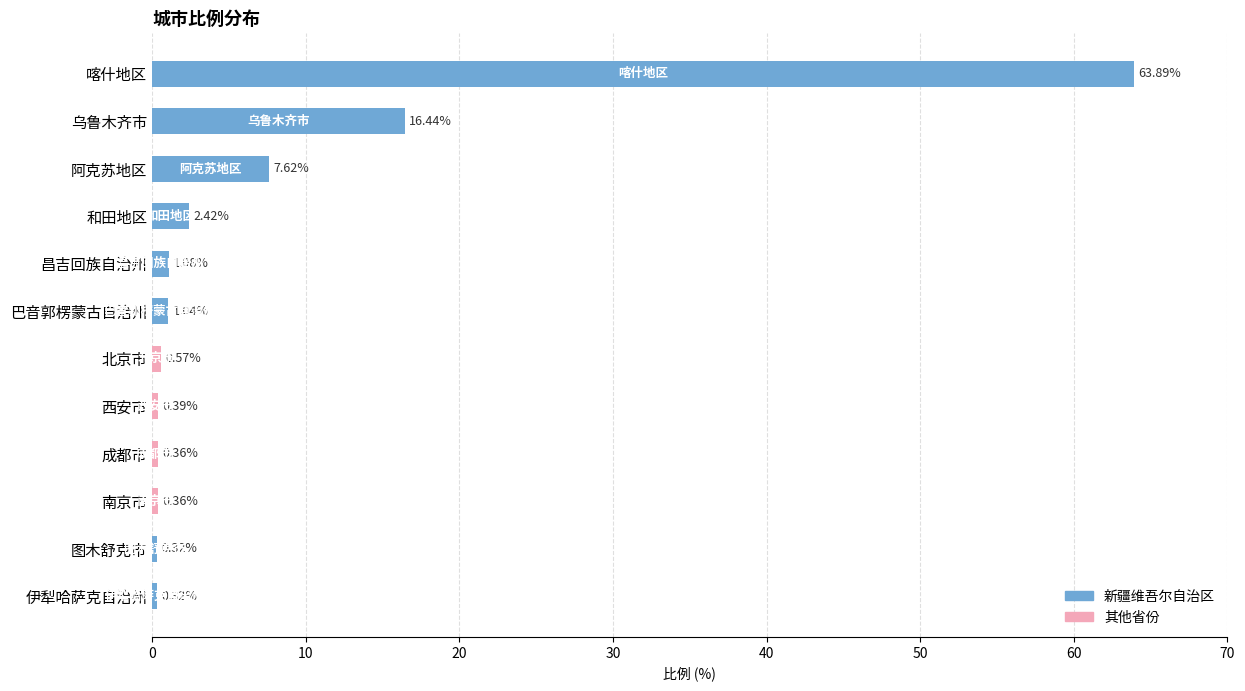

What is the sum of all values?

94.8